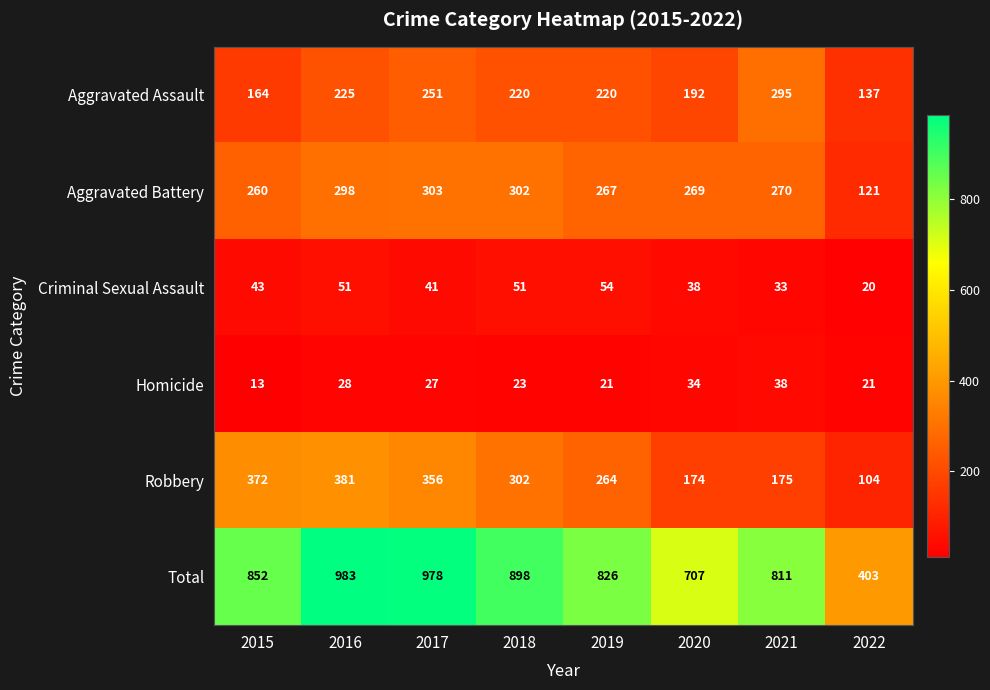

At 2022, list the series in order from largest to smallest.

Total, Aggravated Assault, Aggravated Battery, Robbery, Homicide, Criminal Sexual Assault